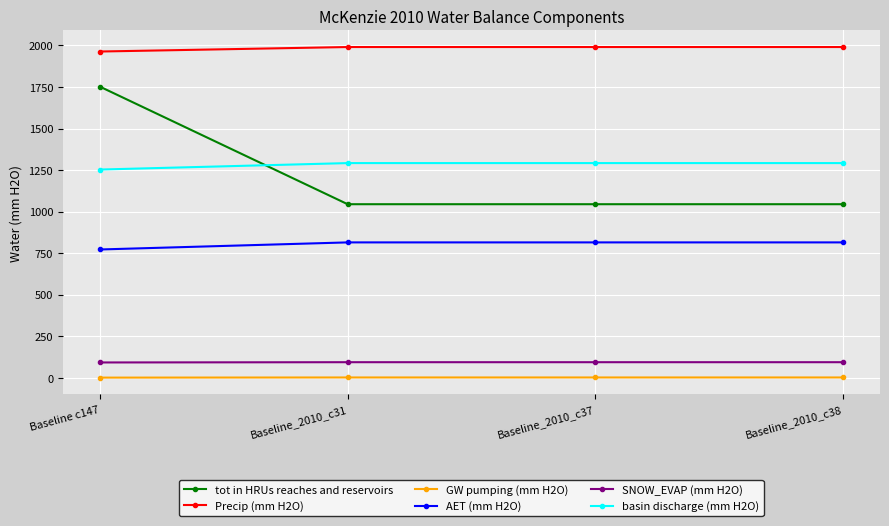

At how many categories does at least one series exceed 1746?

4